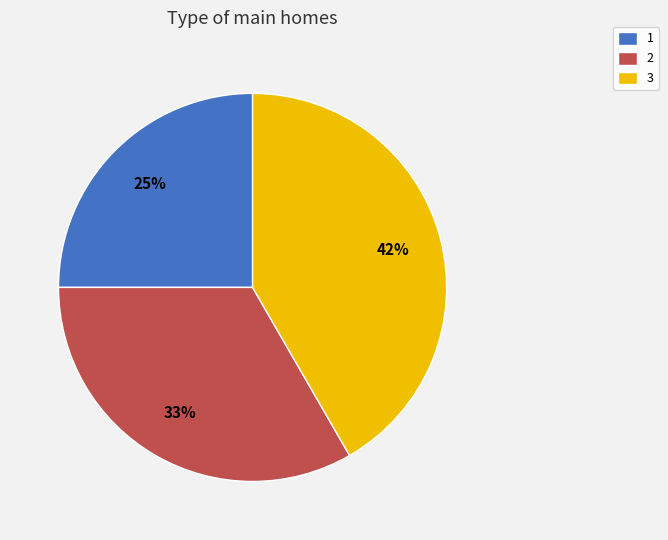

True or false: 3 accounts for 33% of the total.

False